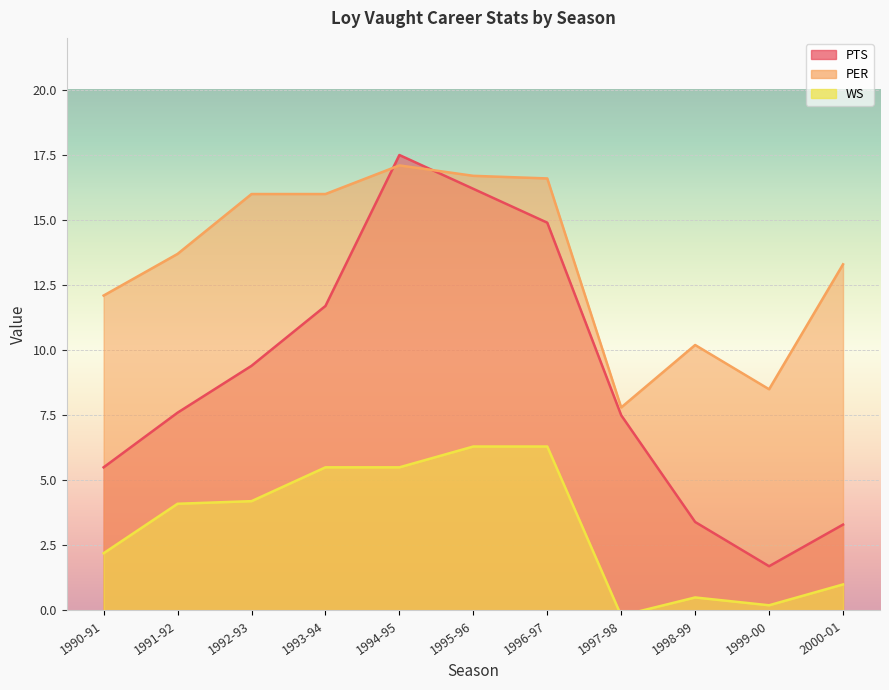

Where is the first local maximum for PER?

1994-95